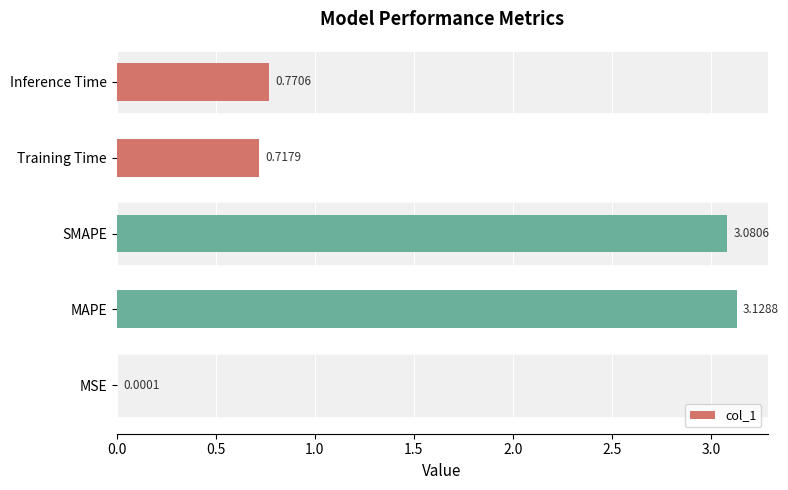

At which label is the value closest to 1?

Inference Time